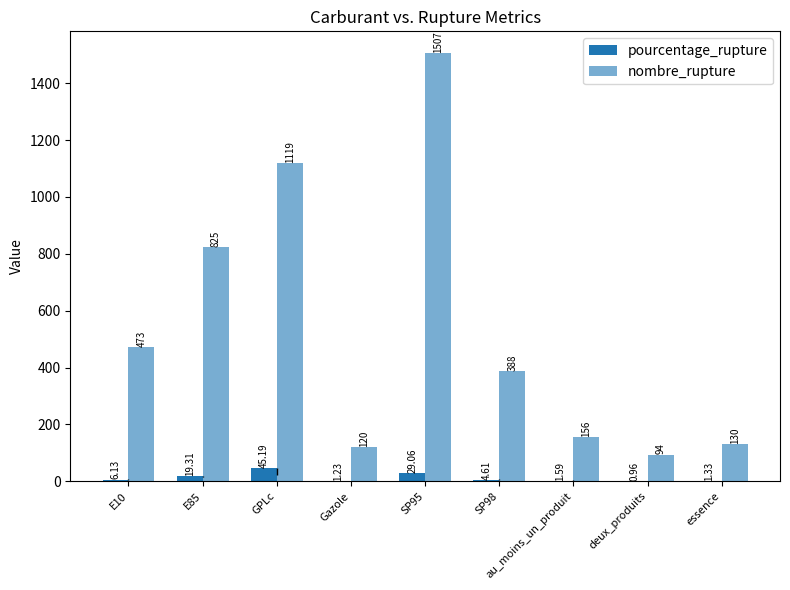

What is the spread (max minus min) of values at au_moins_un_produit?

154.4